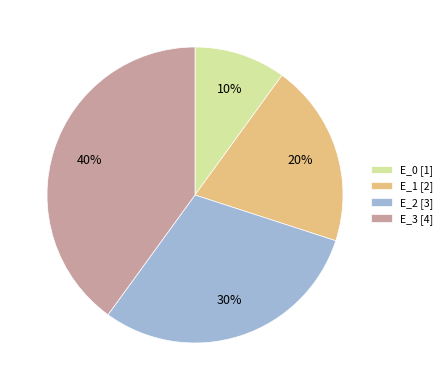

Which slice is the largest?

E_3